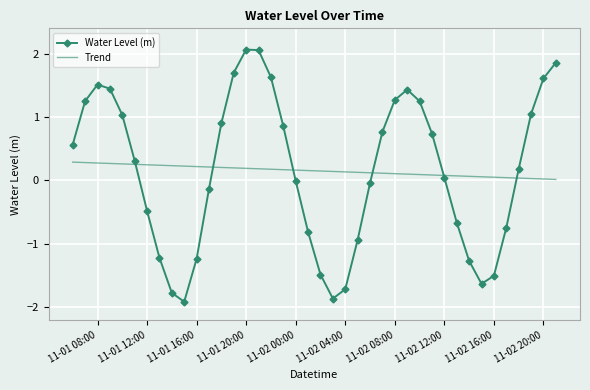

What is the difference between the maximum and minimum values in the Trend series?

0.3